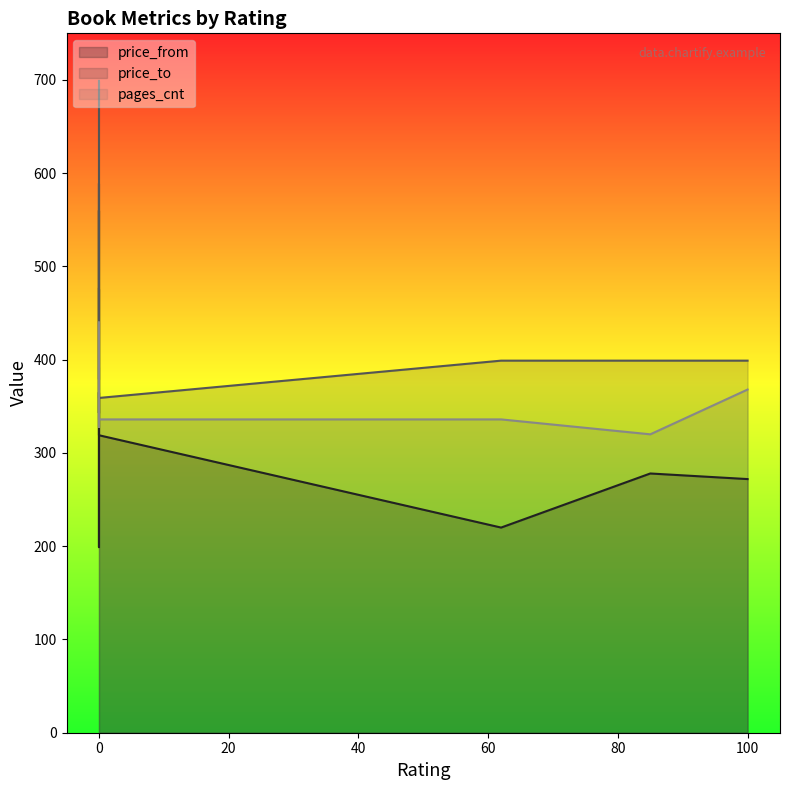

What is the highest value of the price_to series?

699